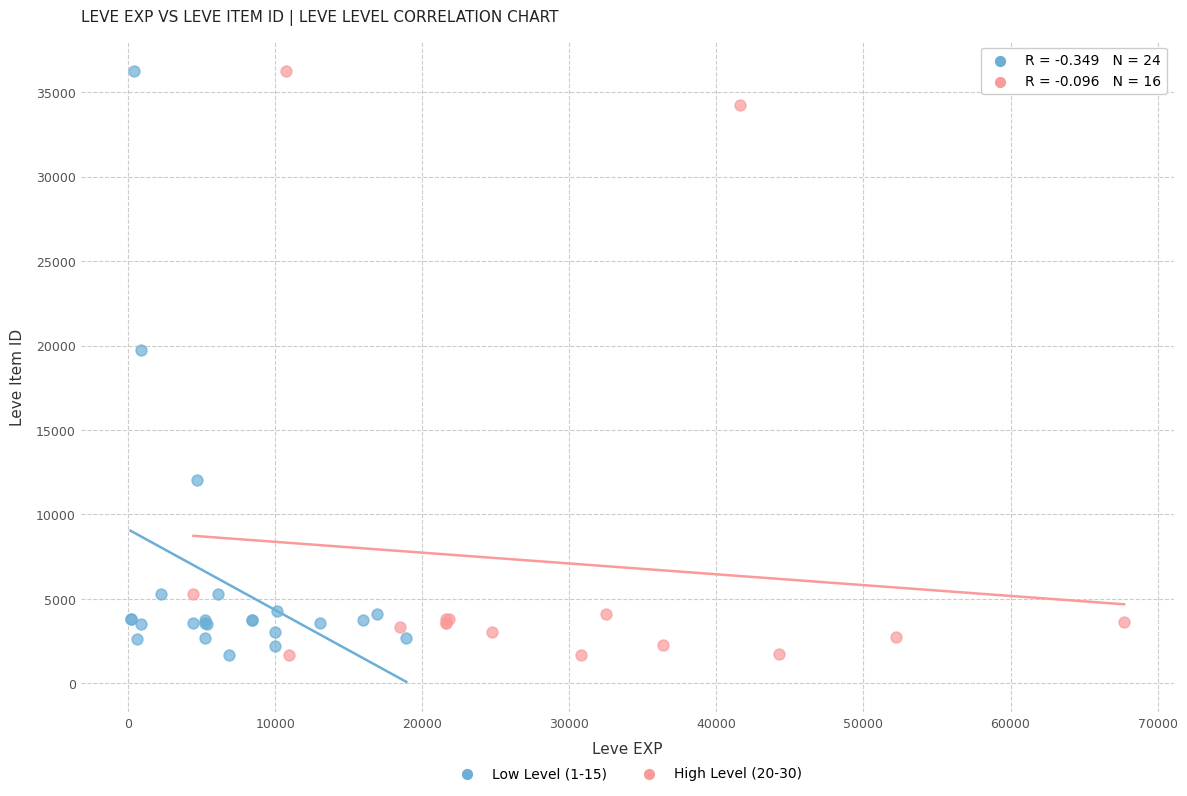

What are all the series names shown in the legend?

Low Level (1-15), High Level (20-30)